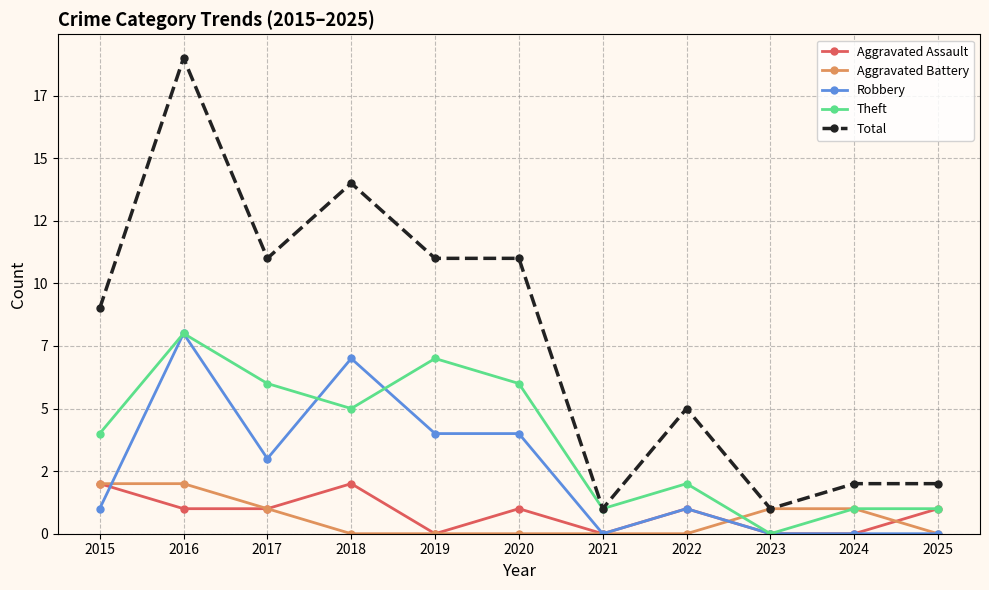

What is the total value across all series at 2019?

22